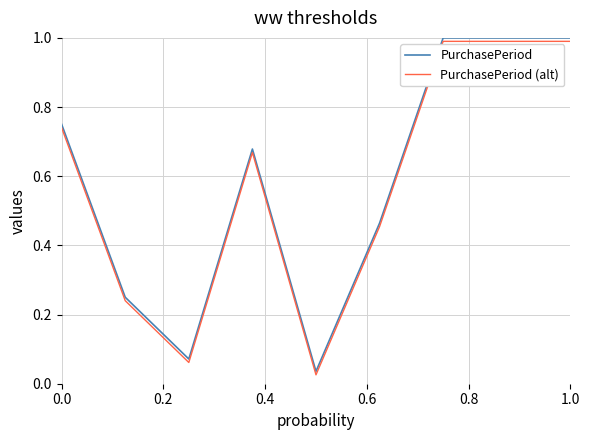

True or false: PurchasePeriod (alt) and PurchasePeriod cross at least once.

False